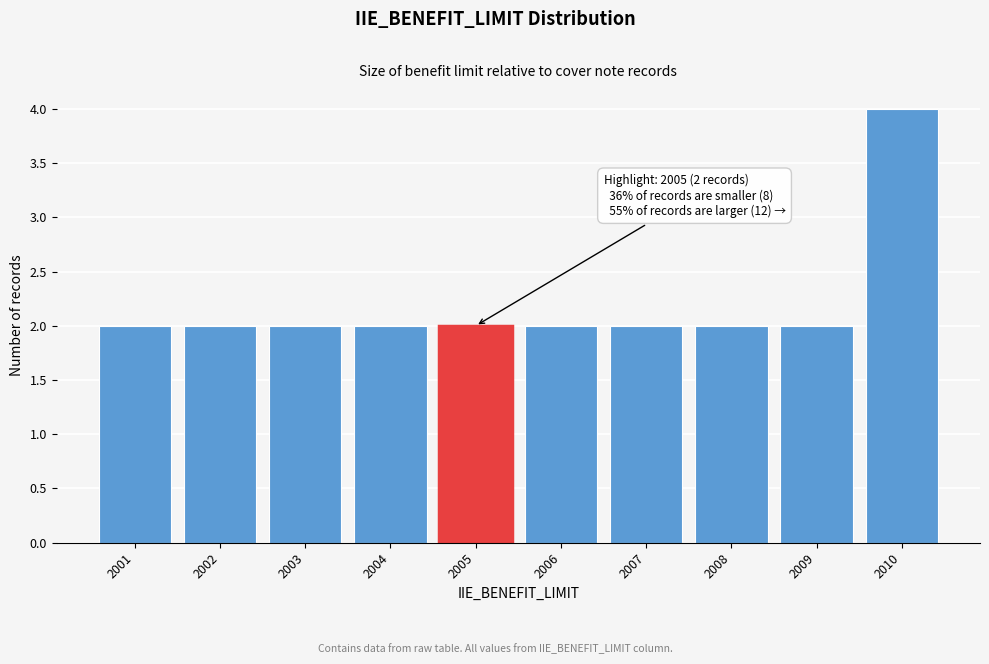

Reading left to right, list all the values displayed in this chart.

2	2	2	2	2	2	2	2	2	4